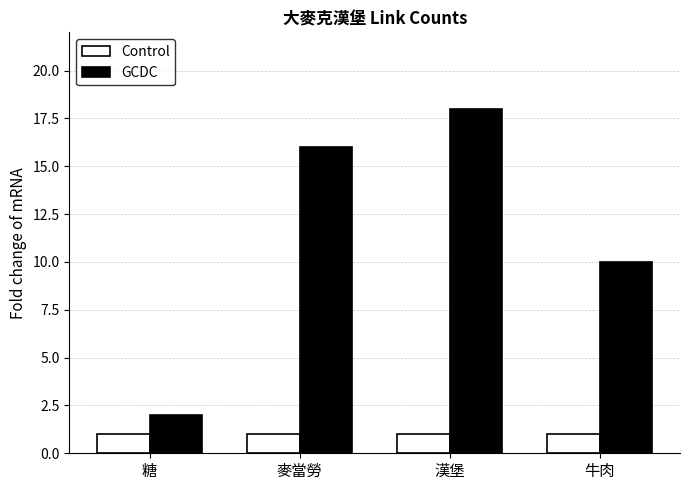

What is the approximate value of GCDC at 麥當勞, to the nearest 5?

15